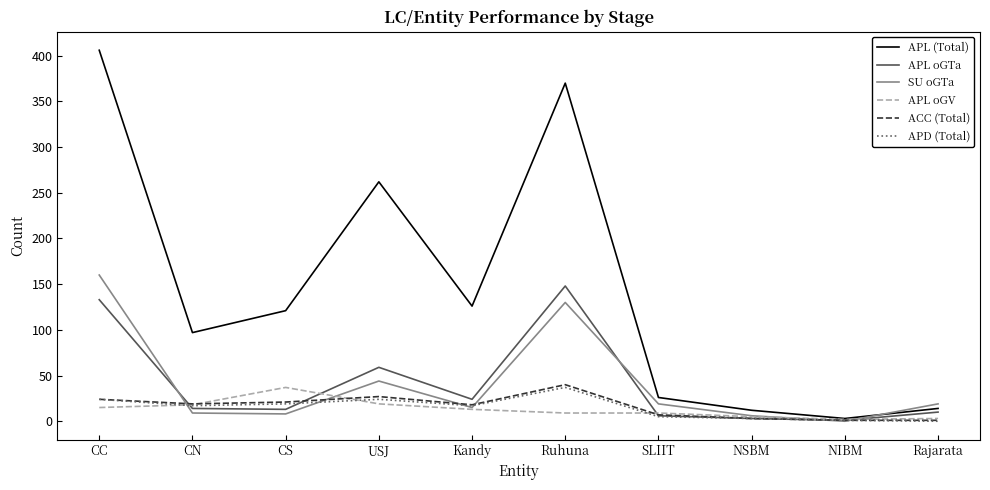

What is the minimum value for ACC (Total)?

1